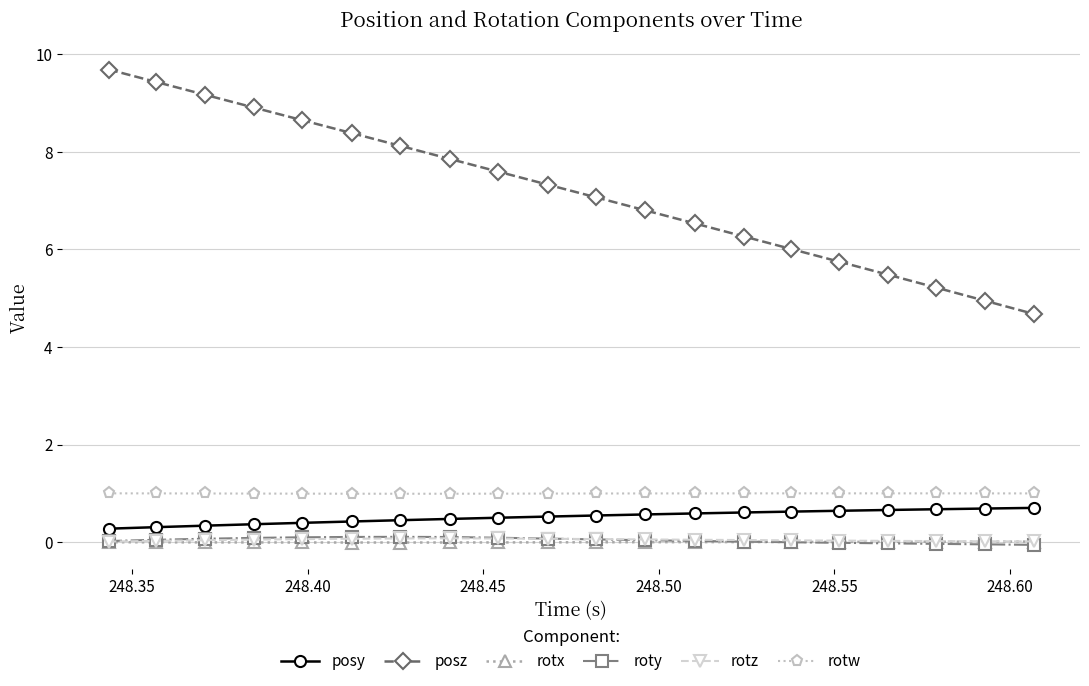

Which series has the largest total across all categories?

posz